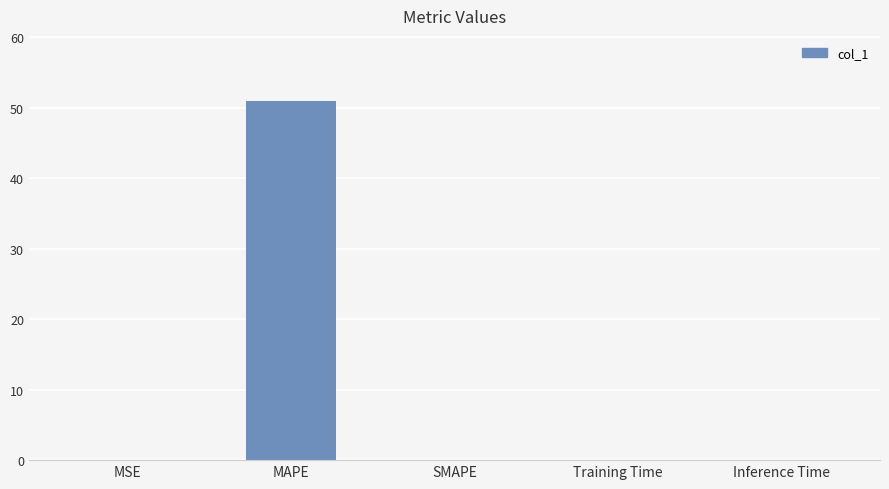

What is the greatest value displayed?

51.0